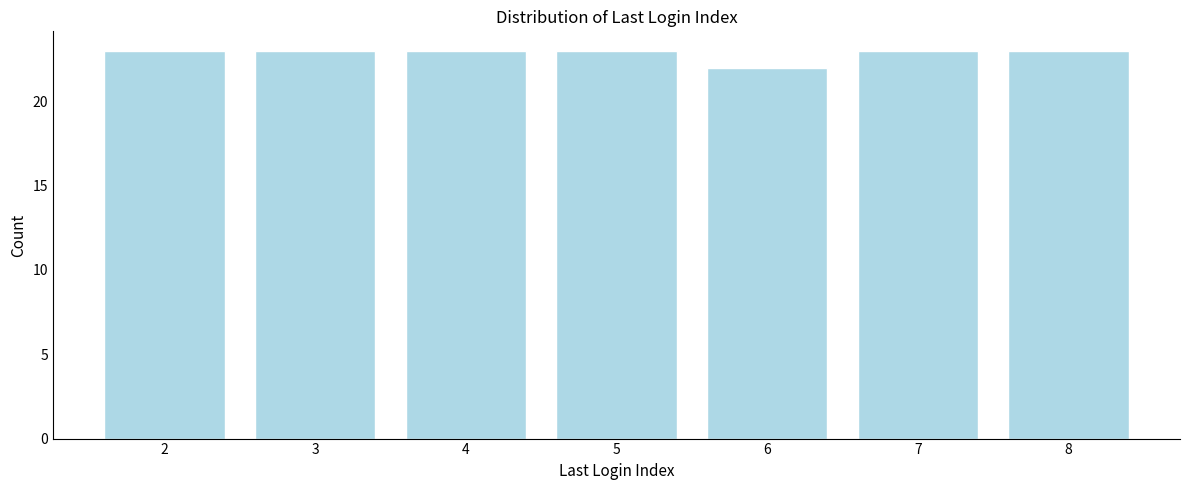

Reading right to left, transcribe all the data shown in this chart.

23	23	22	23	23	23	23